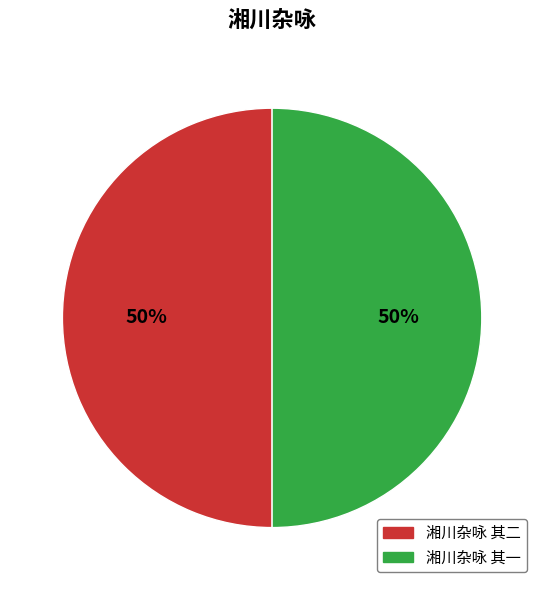

Is it true that 湘川杂咏 其一 is 55% of the pie?

False